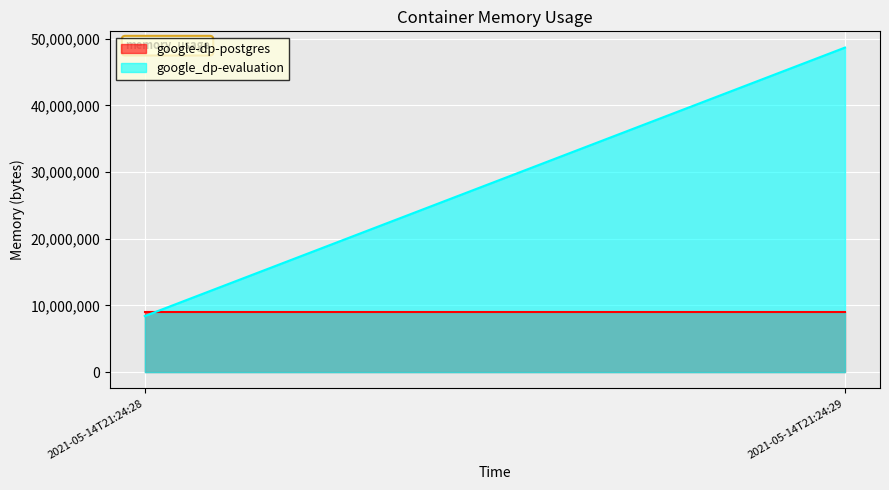

True or false: google_dp-evaluation has a value of 48685056 at 2021-05-14T21:24:29.

True